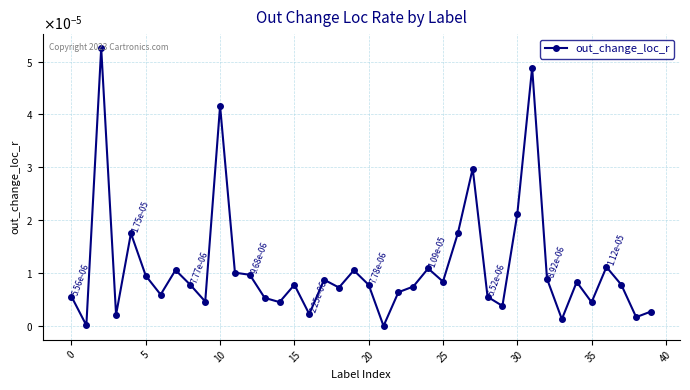

True or false: the data has more than 1 interior local peaks.

True